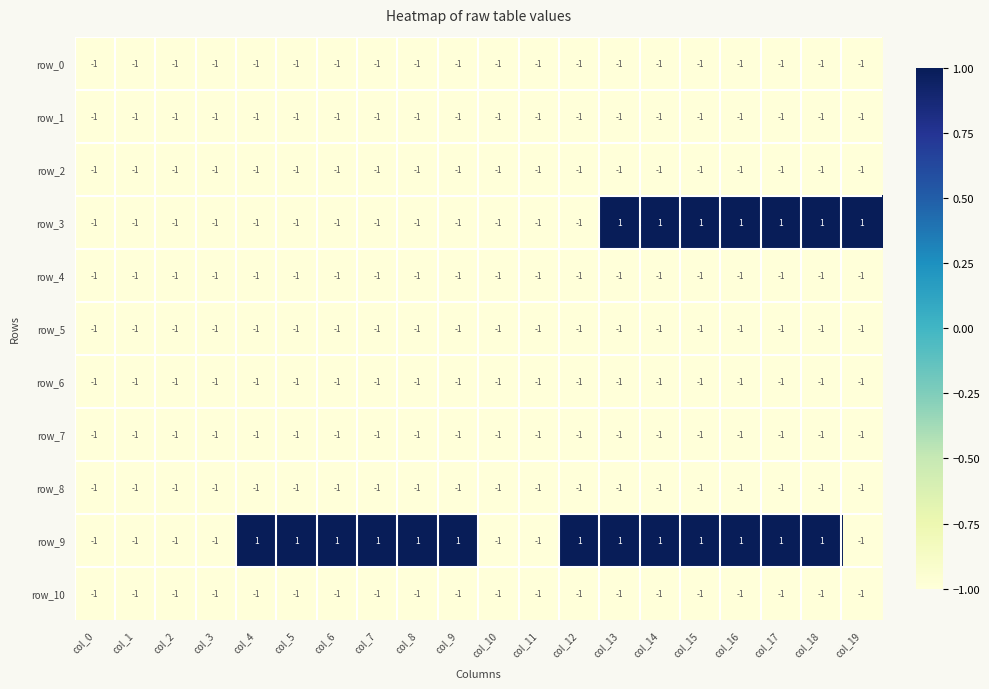

Reading left to right, transcribe all the data shown in this chart.

row_0: -1	-1	-1	-1	-1	-1	-1	-1	-1	-1	-1	-1	-1	-1	-1	-1	-1	-1	-1	-1
row_1: -1	-1	-1	-1	-1	-1	-1	-1	-1	-1	-1	-1	-1	-1	-1	-1	-1	-1	-1	-1
row_2: -1	-1	-1	-1	-1	-1	-1	-1	-1	-1	-1	-1	-1	-1	-1	-1	-1	-1	-1	-1
row_3: -1	-1	-1	-1	-1	-1	-1	-1	-1	-1	-1	-1	-1	1	1	1	1	1	1	1
row_4: -1	-1	-1	-1	-1	-1	-1	-1	-1	-1	-1	-1	-1	-1	-1	-1	-1	-1	-1	-1
row_5: -1	-1	-1	-1	-1	-1	-1	-1	-1	-1	-1	-1	-1	-1	-1	-1	-1	-1	-1	-1
row_6: -1	-1	-1	-1	-1	-1	-1	-1	-1	-1	-1	-1	-1	-1	-1	-1	-1	-1	-1	-1
row_7: -1	-1	-1	-1	-1	-1	-1	-1	-1	-1	-1	-1	-1	-1	-1	-1	-1	-1	-1	-1
row_8: -1	-1	-1	-1	-1	-1	-1	-1	-1	-1	-1	-1	-1	-1	-1	-1	-1	-1	-1	-1
row_9: -1	-1	-1	-1	1	1	1	1	1	1	-1	-1	1	1	1	1	1	1	1	-1
row_10: -1	-1	-1	-1	-1	-1	-1	-1	-1	-1	-1	-1	-1	-1	-1	-1	-1	-1	-1	-1